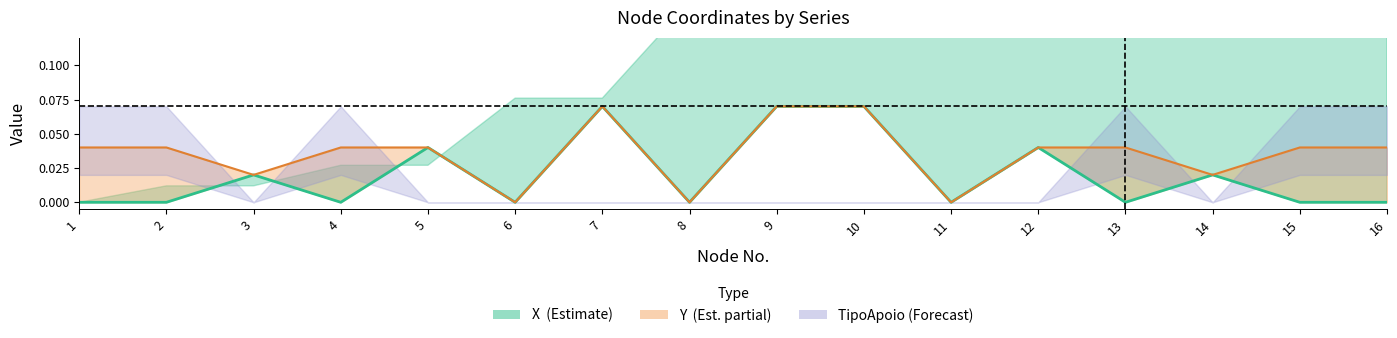

At which label is the value closest to 0?

1